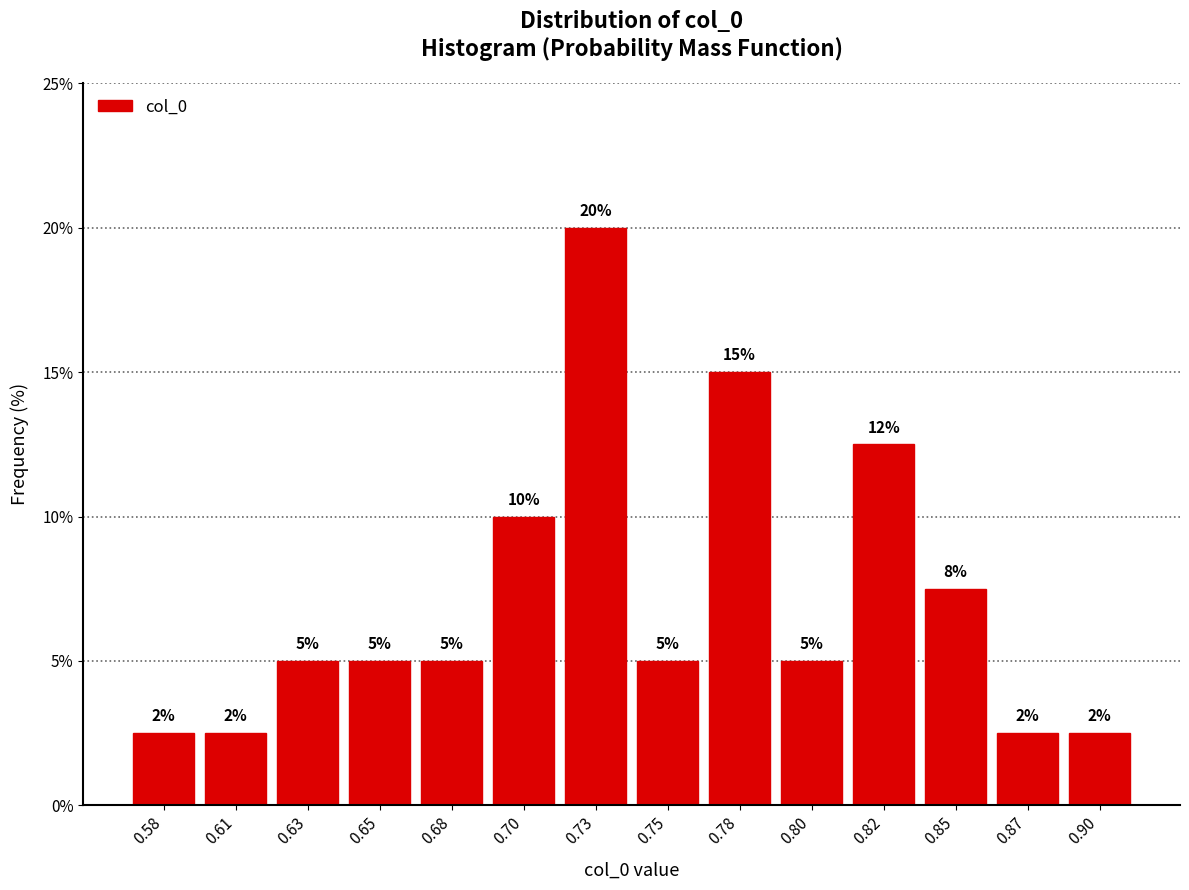

What is the approximate value at 0.78?

15.0